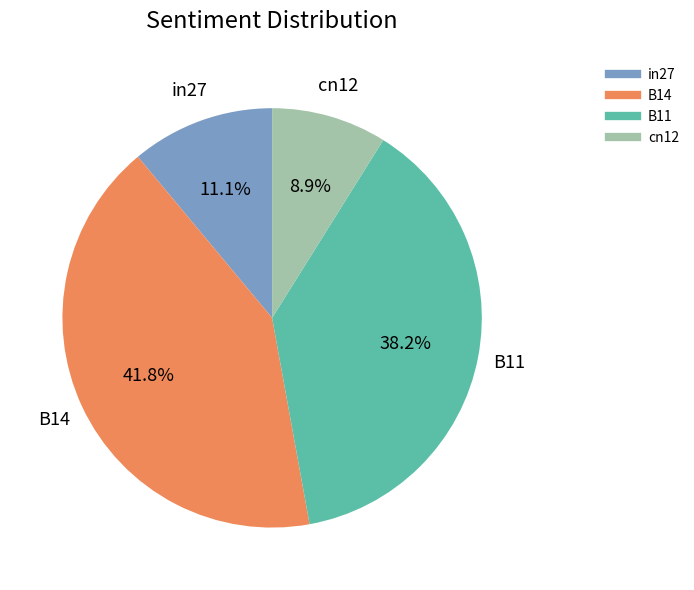

Does any single category account for the majority?

No